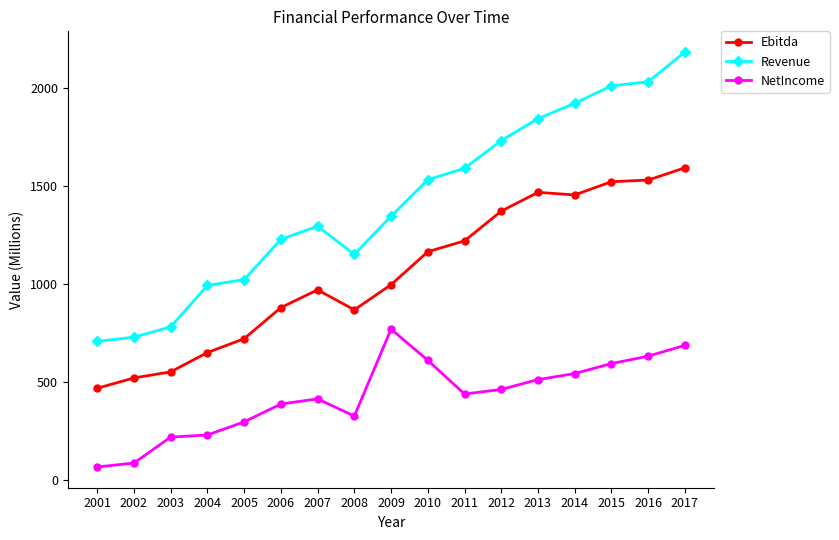

At 2013, list the series in order from largest to smallest.

Revenue, Ebitda, NetIncome